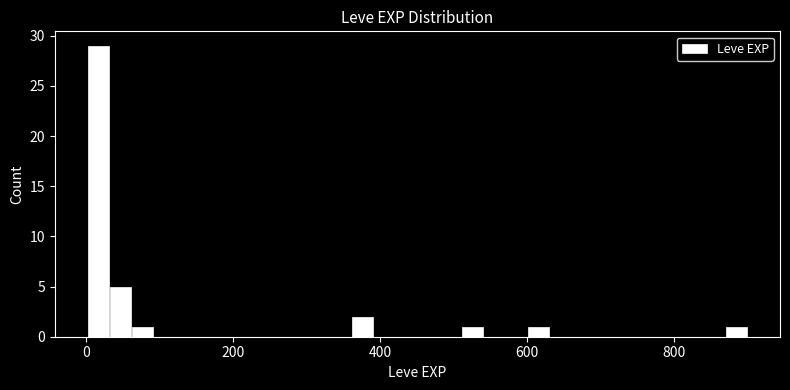

Around what value on the x-axis is the tallest bar? Give the approximate position of its centre, as read against the axis.

20